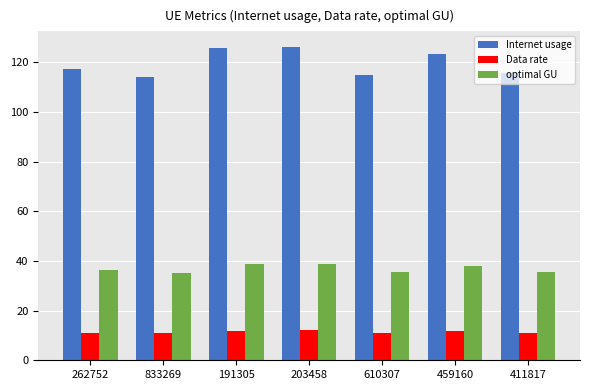

List the series in order of their overall mean, lowest first.

Data rate, optimal GU, Internet usage